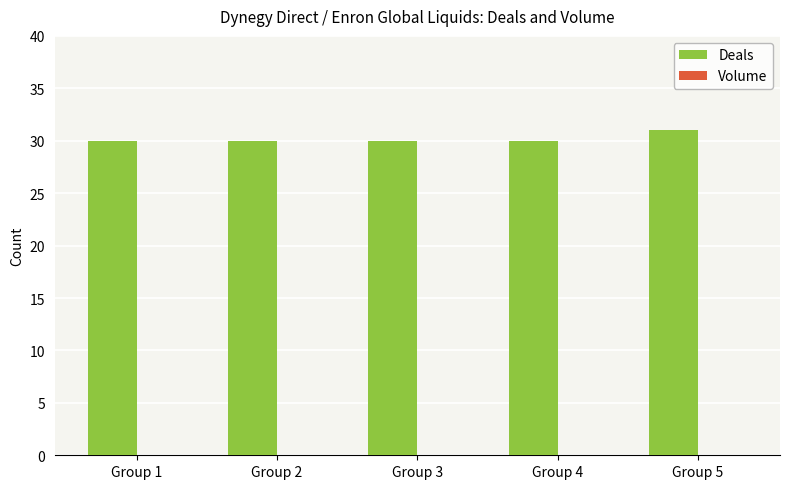

What is the value of the 1st bar from the left?

30